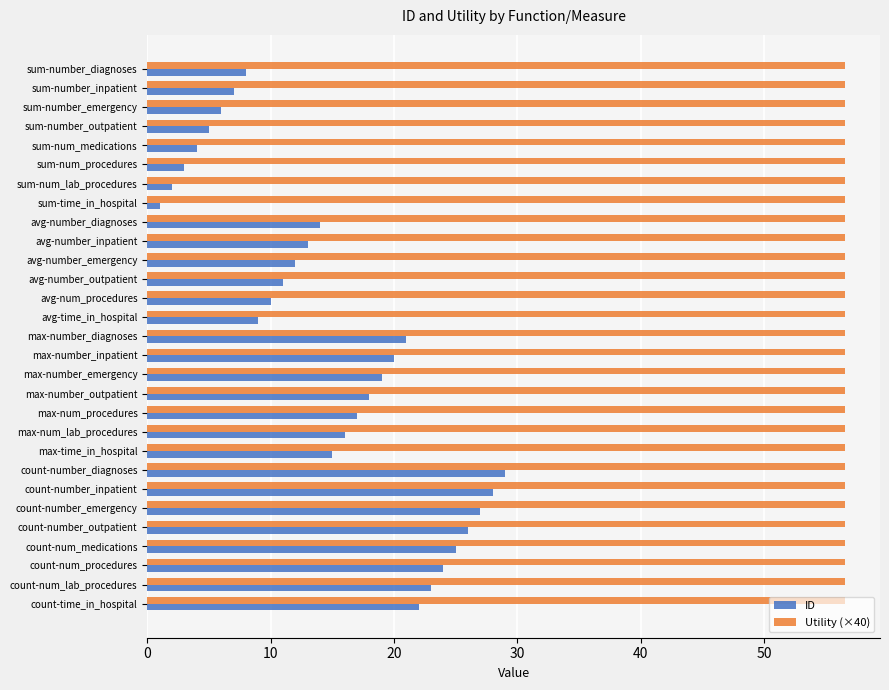

Which series changed the most between avg-time_in_hospital and max-number_emergency?

ID